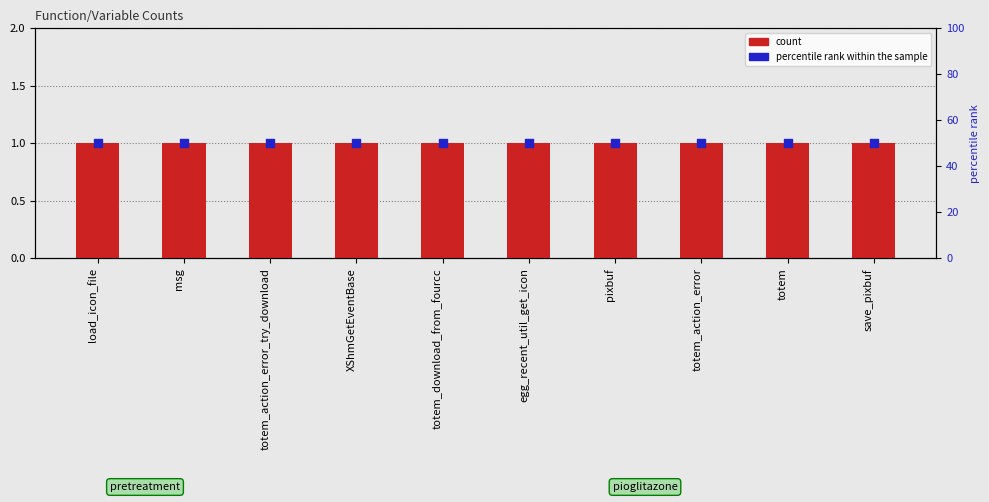

Which series has the widest spread of Y values?

count